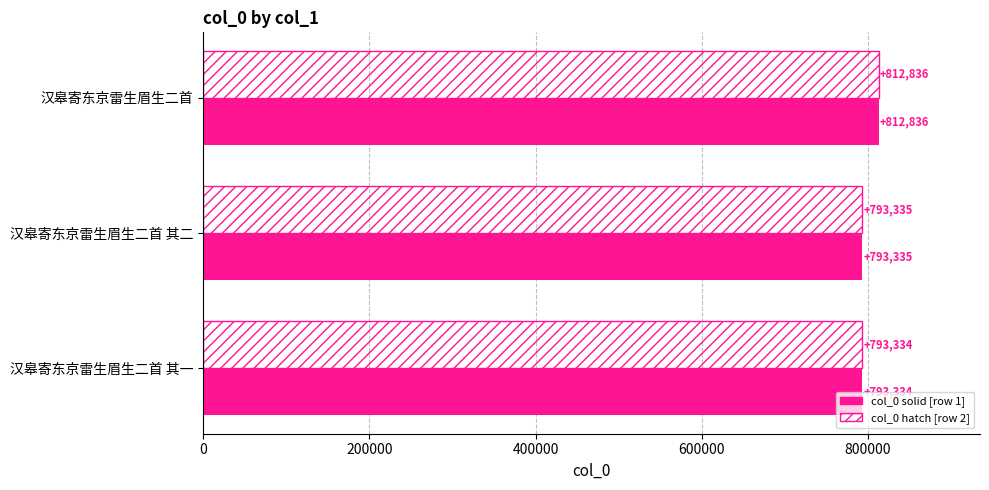

What is the minimum value shown in the chart?

793334